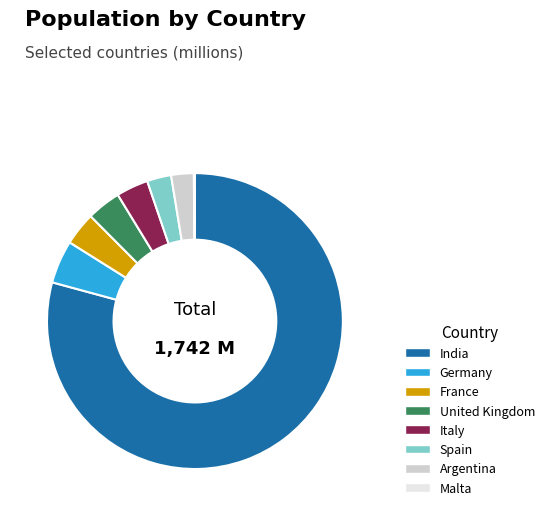

Between United Kingdom and Argentina, which is larger?

United Kingdom